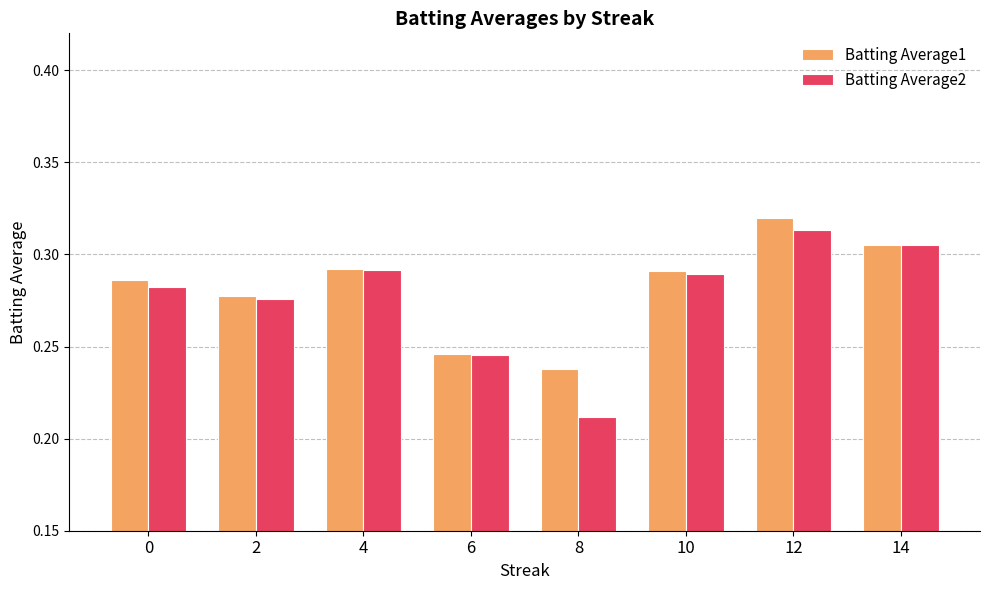

Is the value of Batting Average2 at 2 greater than the value of Batting Average1 at 12?

No